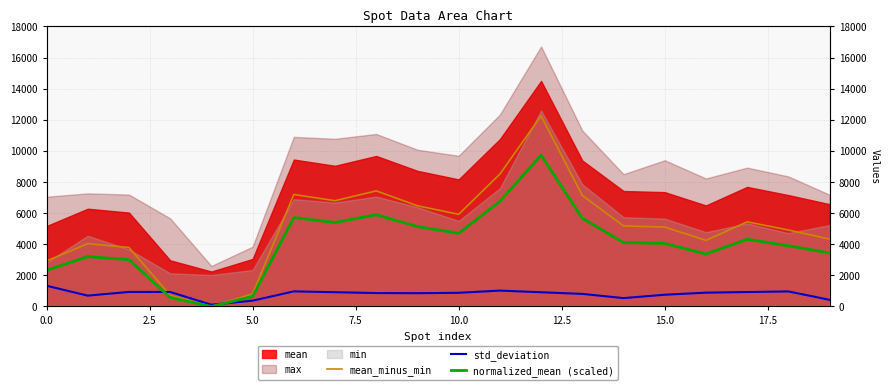

Does the chart display data point markers on the line(s)?

No